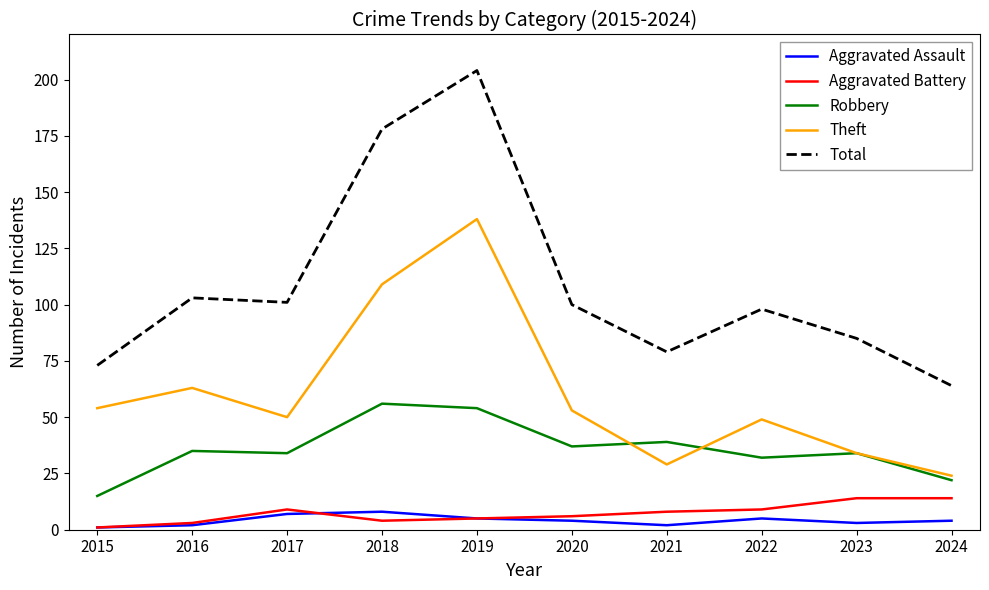

The Total series shows 204 at 2019. True or false?

True